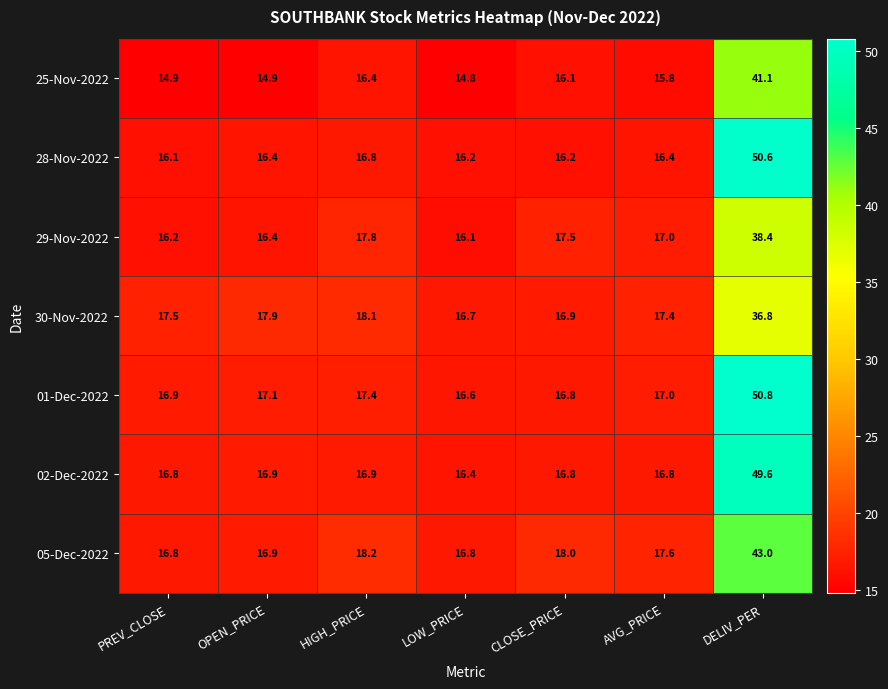

What is the maximum value for 30-Nov-2022?

36.8